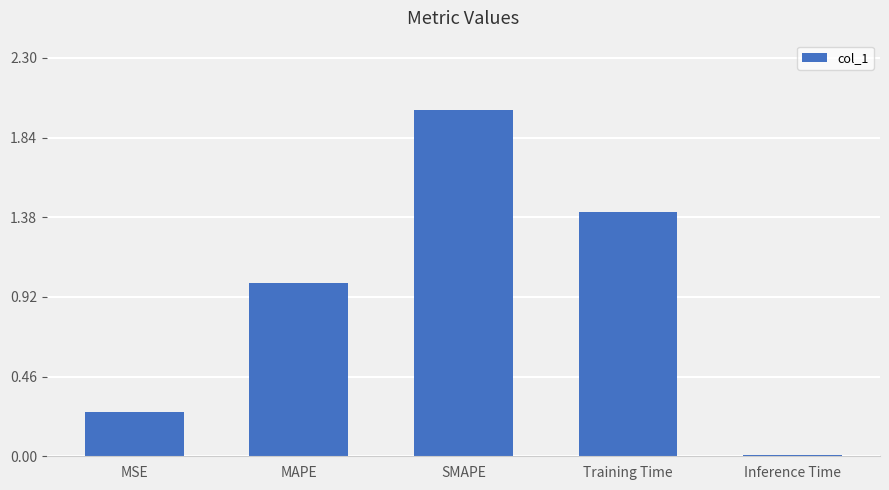

Between MAPE and Training Time, which is larger?

Training Time